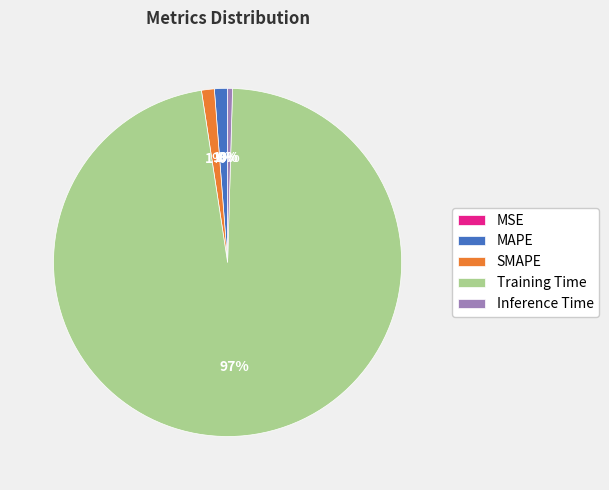

Rank the categories by value from highest to lowest.

Training Time, MAPE, SMAPE, Inference Time, MSE